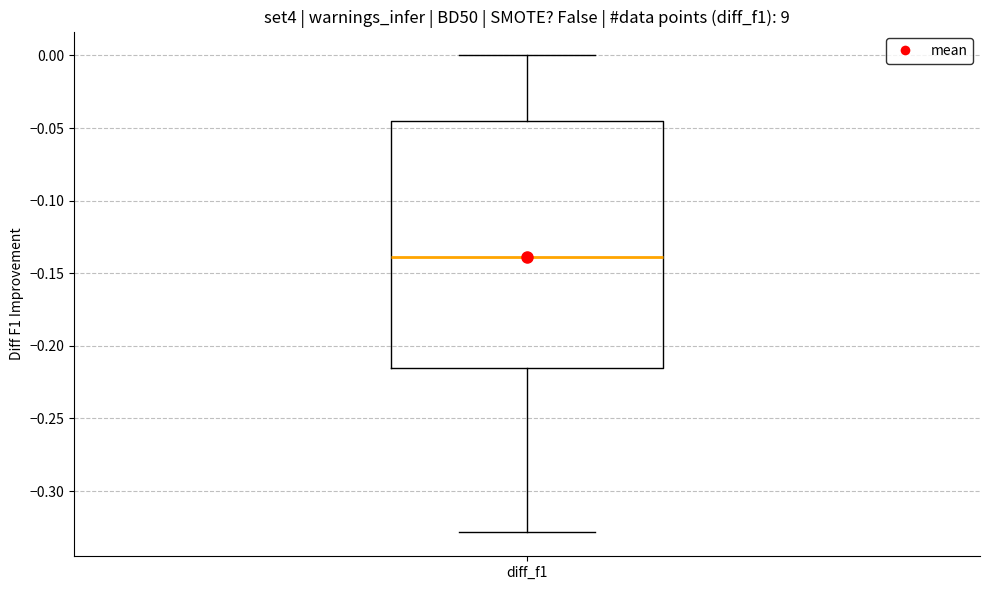

Read this box plot against the y-axis: the position of the median line, the range covered by the box, and the ends of both whiskers. The values are not printed on the chart, so give them approximately, as read against the axis.

median -0.140, box -0.215 to -0.045, whiskers -0.330 to 0.000